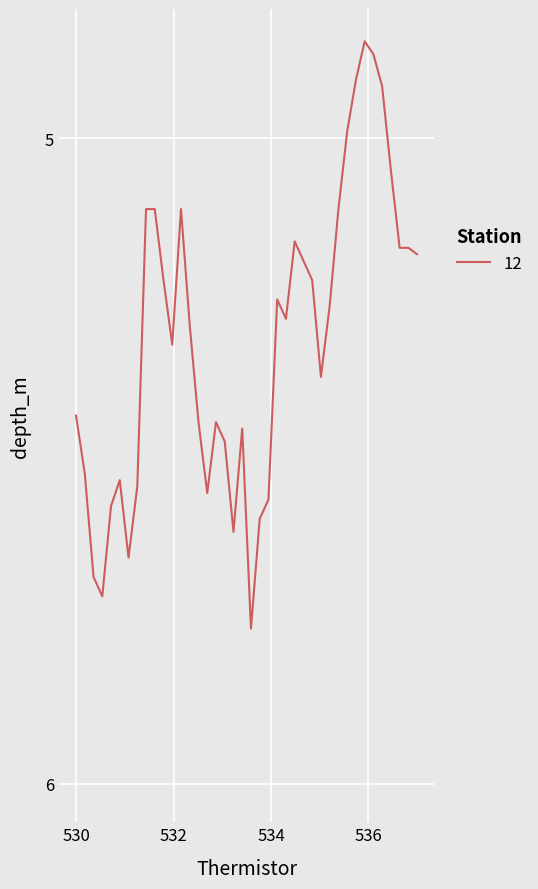

How many lines are shown in the chart?

1